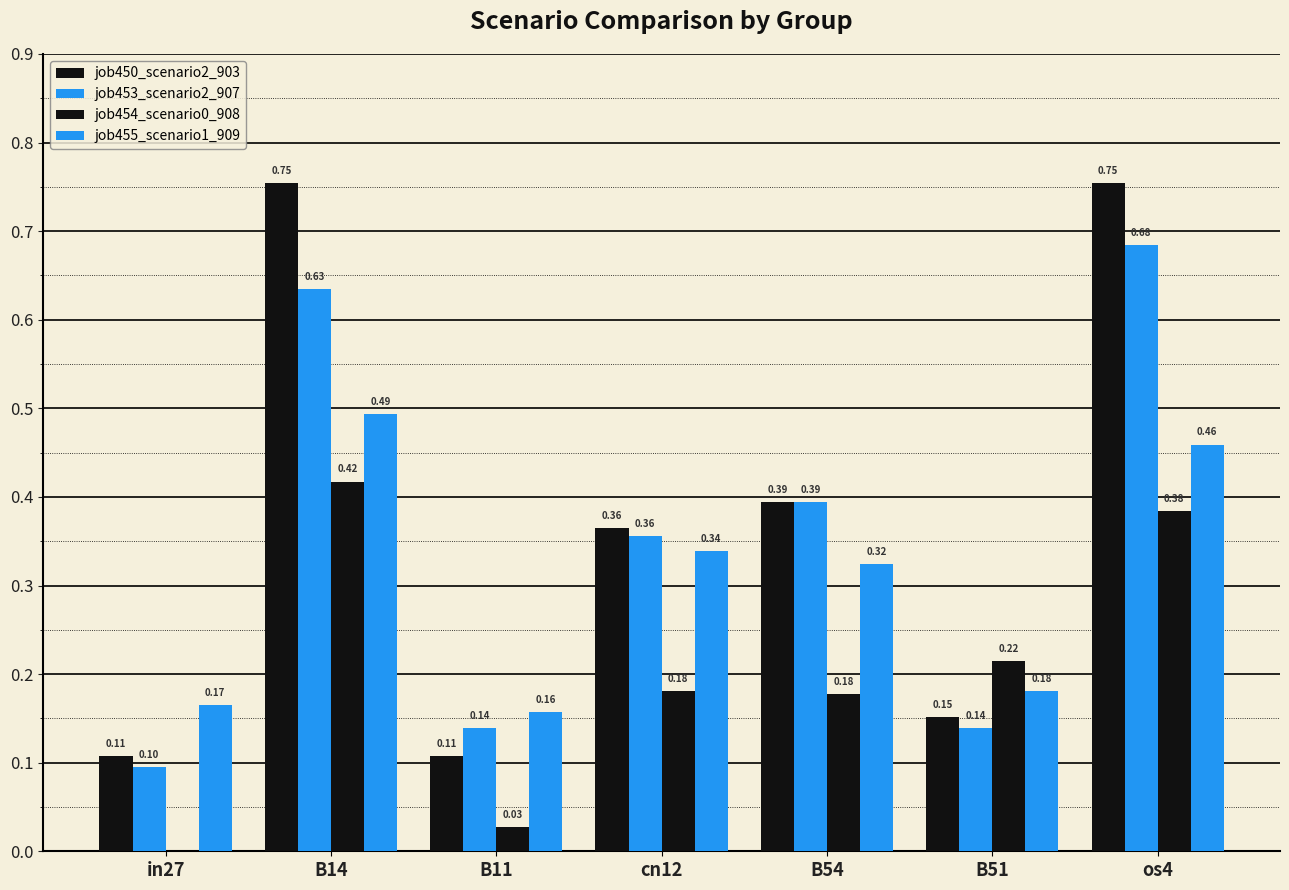

What is the difference between the second highest and minimum values in the job453_scenario2_907 series?

0.5